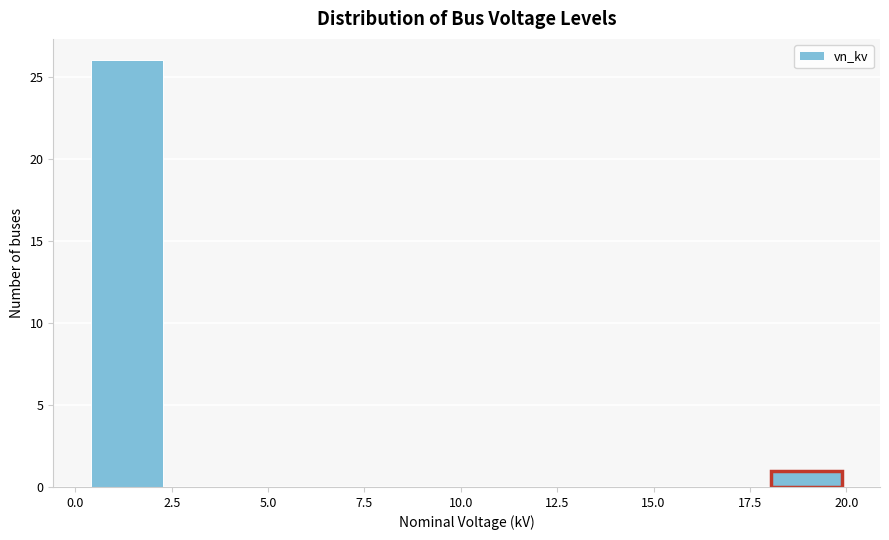

Read against the x-axis, roughly where is the centre of the tallest bar?

1.5